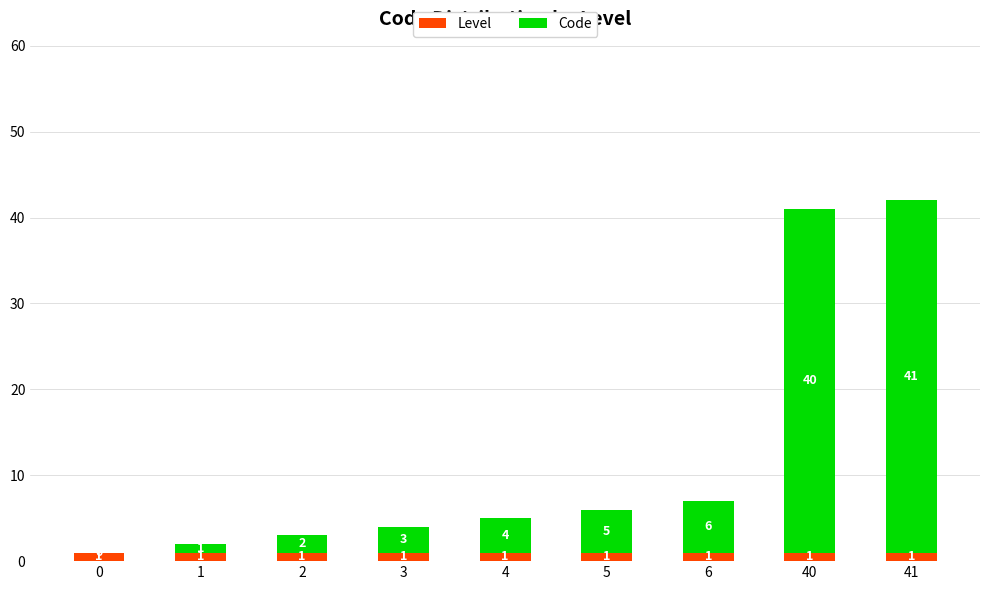

Is it true that Level equals 1 at 41?

True